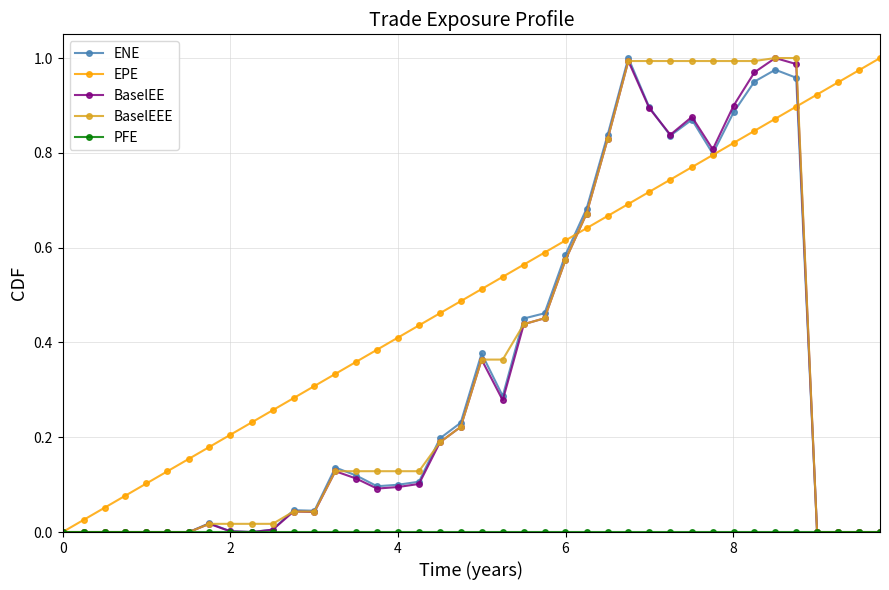

Which series has the largest total across all categories?

EPE